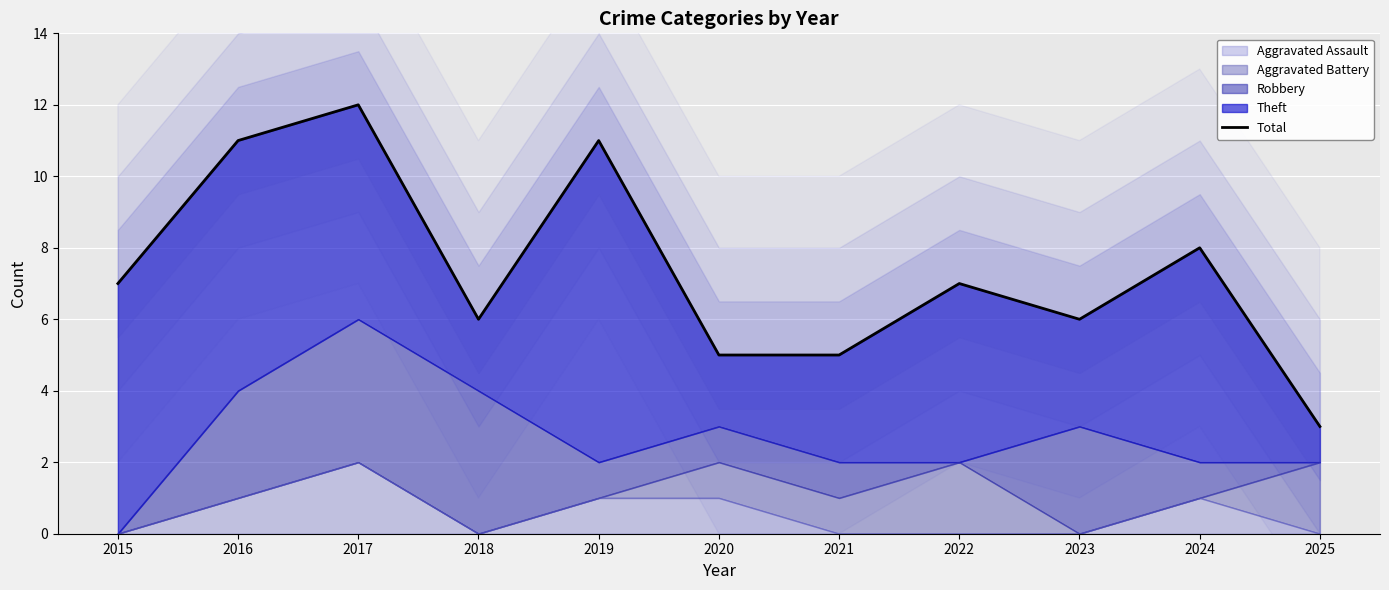

What is the difference between the values at 2022 and 2020?

2